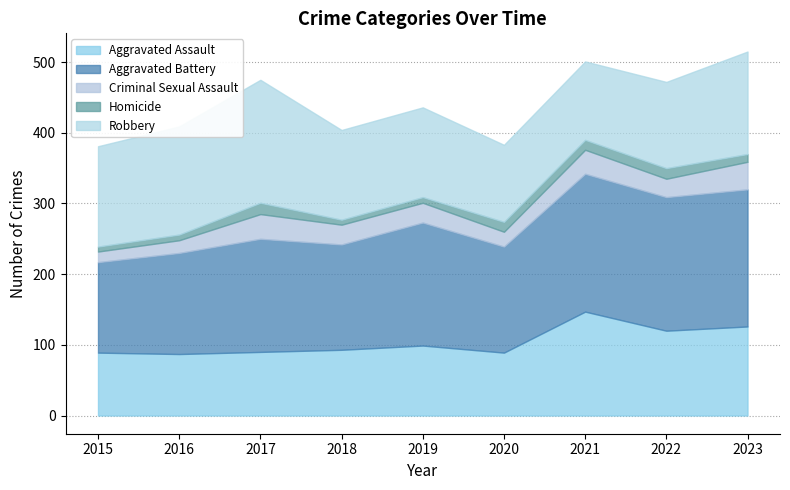

What is the value of the Aggravated Assault point at the 7th from the left?

147